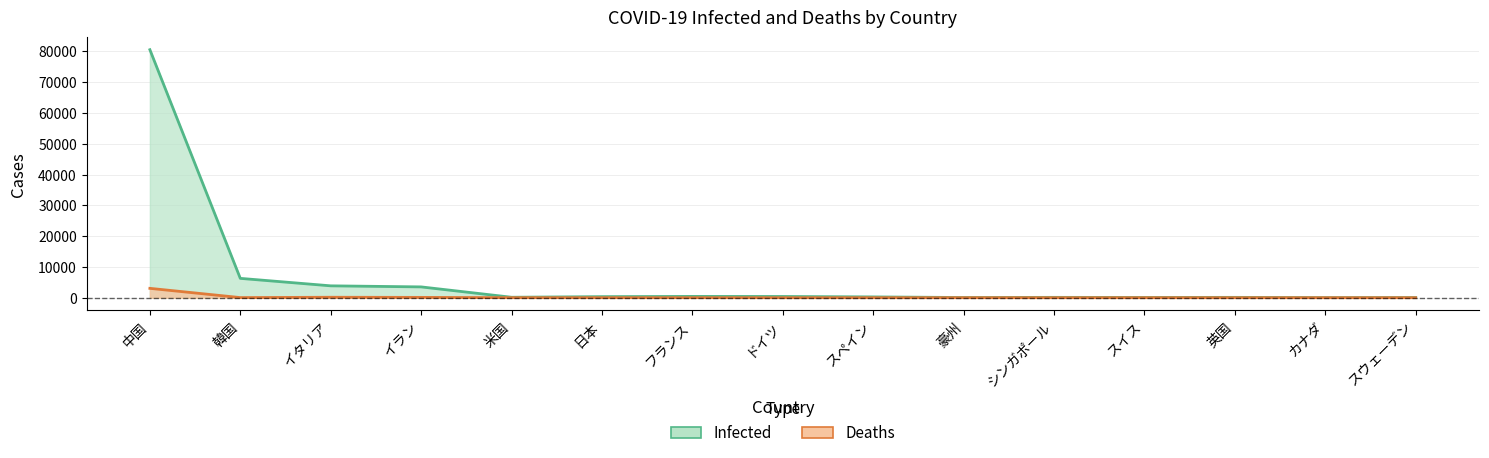

What is the difference between the highest and lowest values at スイス?

86